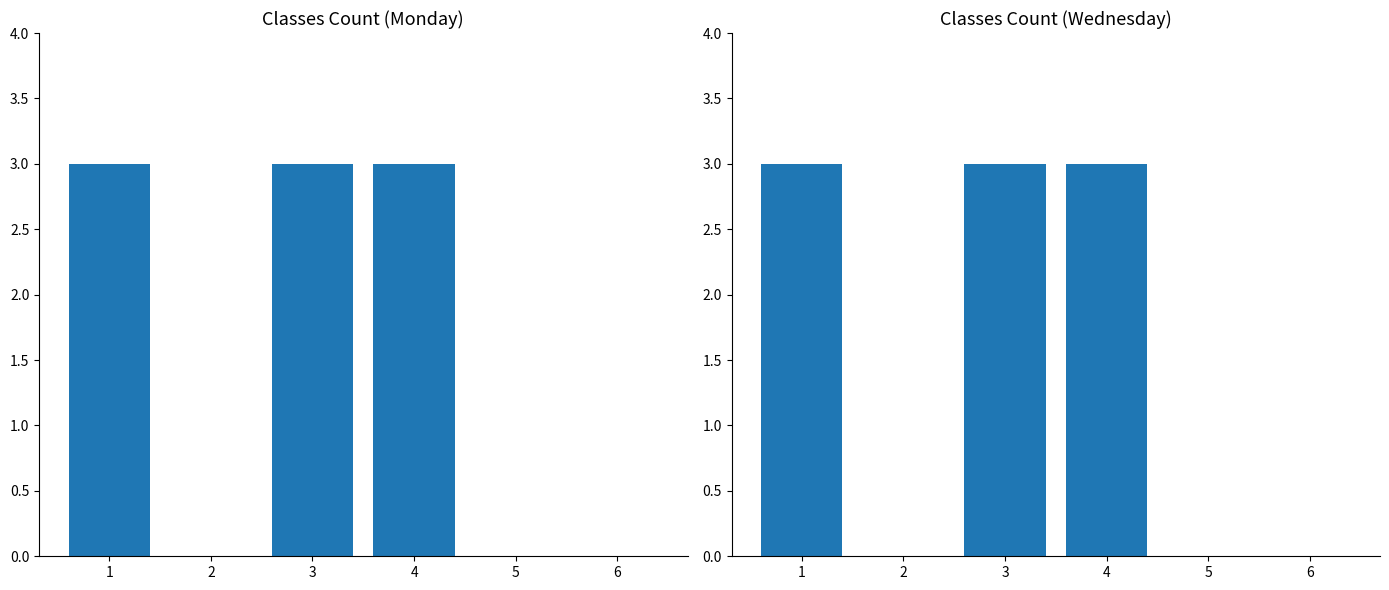

Is it true that Monday equals 1 at 4?

False